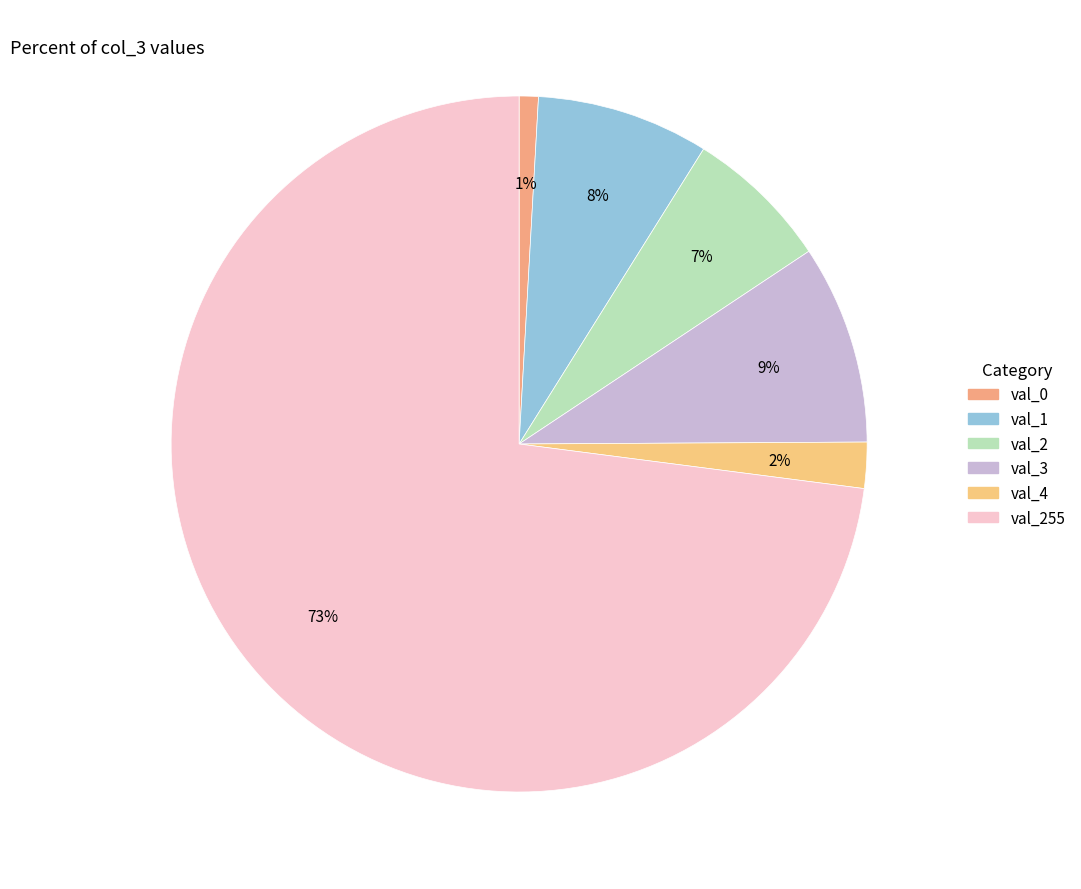

How many slices are in this pie chart?

6